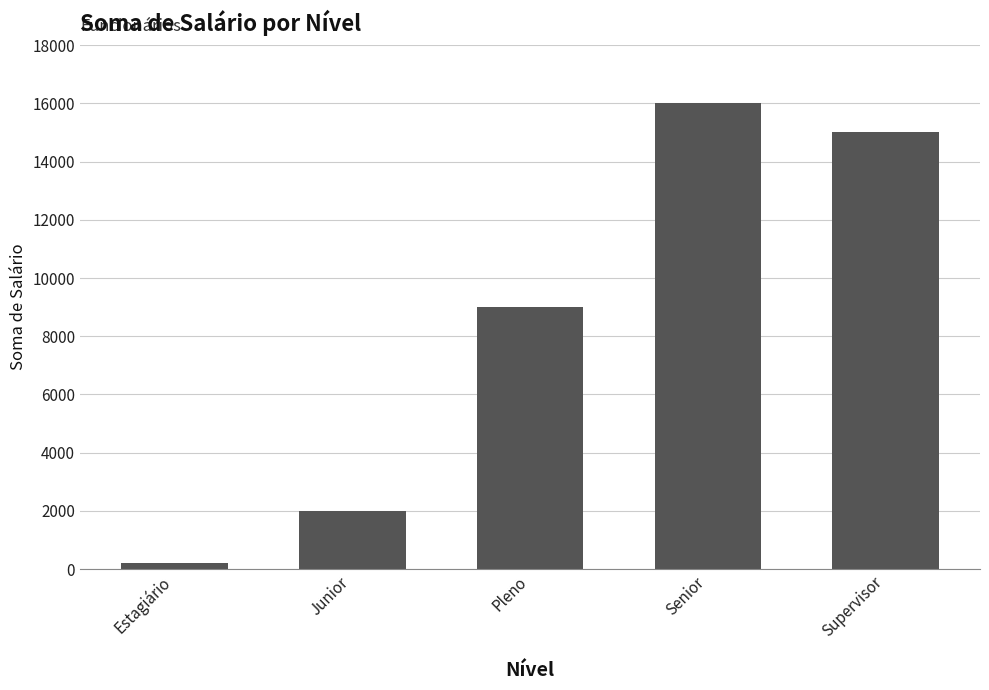

What is the difference between the values at Junior and Senior?

14000